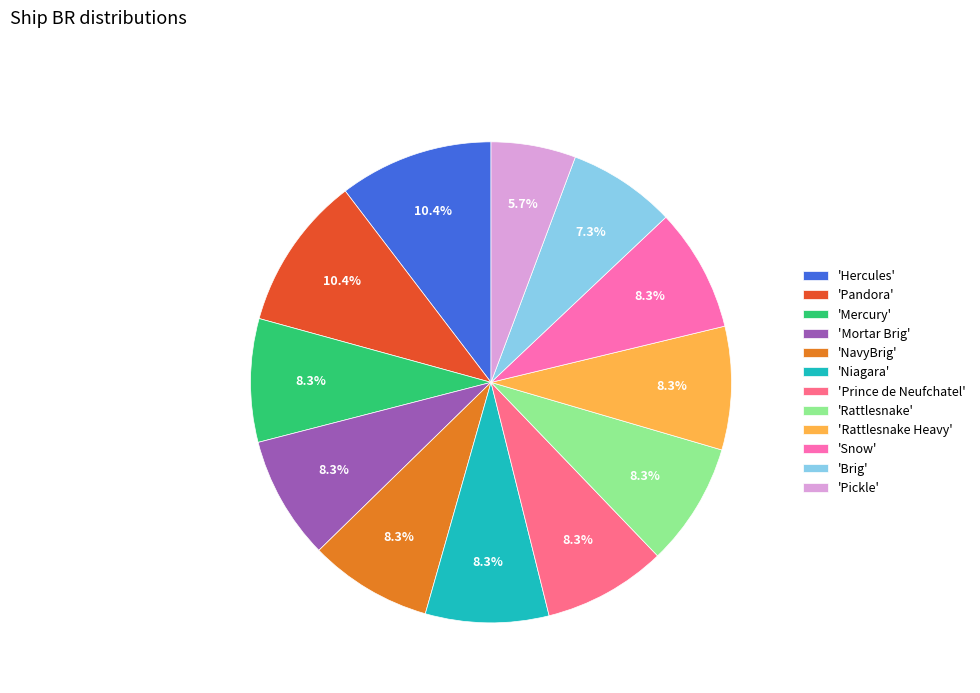

Which slice is the smallest?

'Pickle'